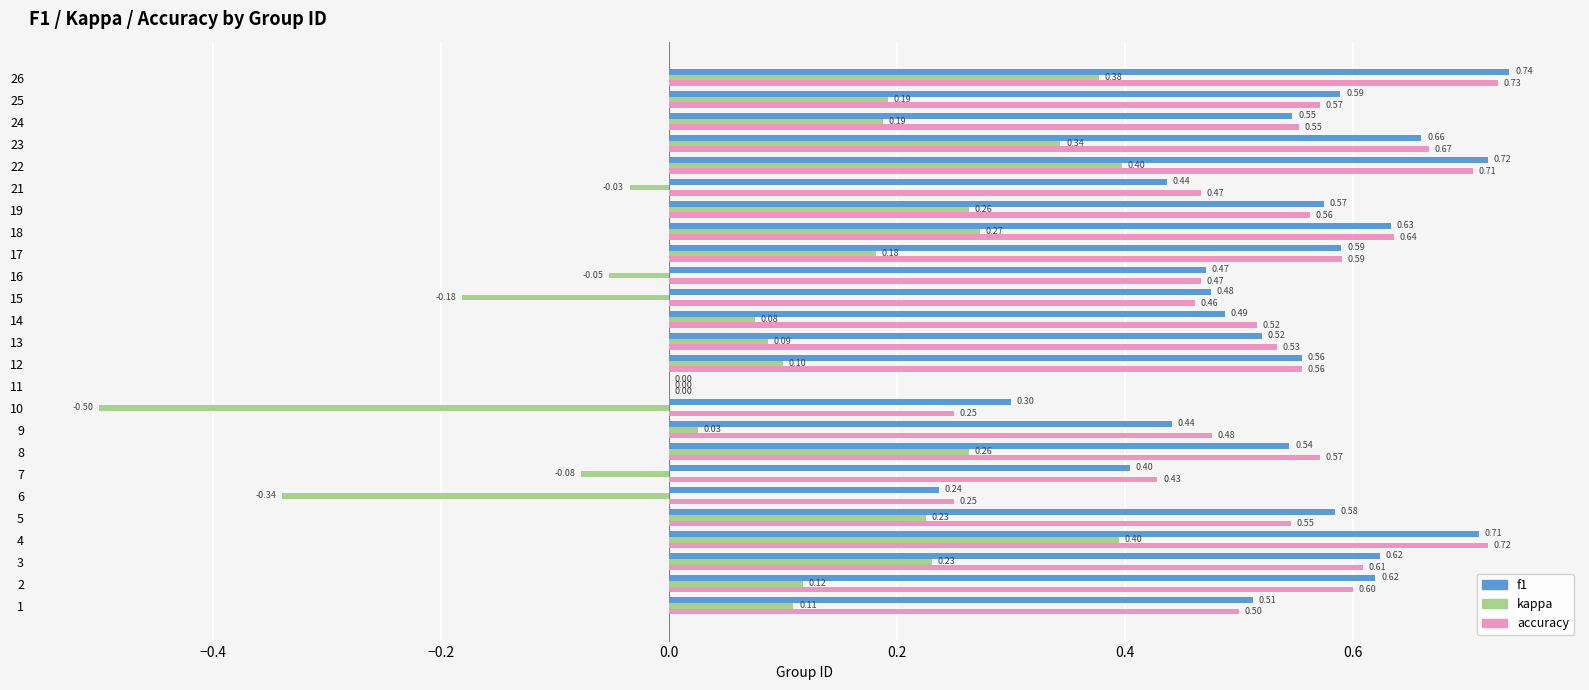

What is the total value across all series at 14?

1.1